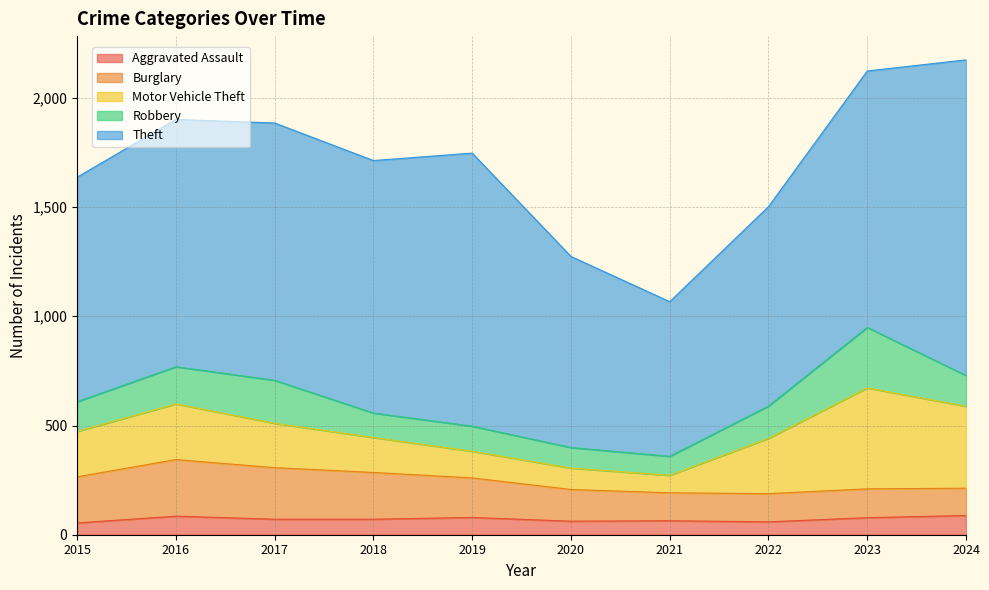

Which series changed the most between 2019 and 2020?

Theft